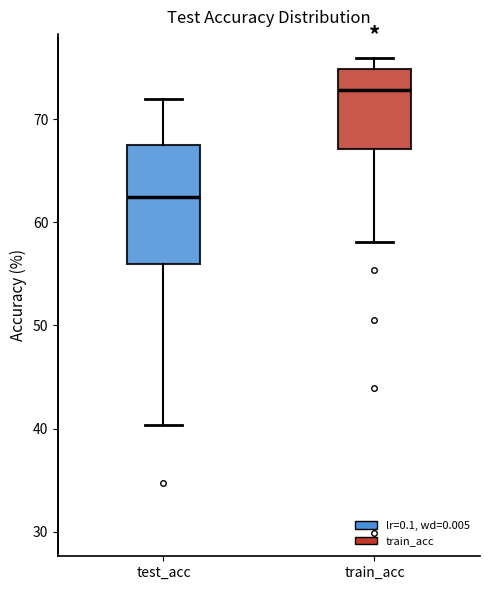

Reading left to right, read every box against the y-axis: the position of its median line, the range the box covers, and the ends of its whiskers. The values are not printed on the chart, so give them approximately, as read against the axis.

test_acc: median 62, box 56 to 68, whiskers 40 to 72
train_acc: median 73, box 67 to 75, whiskers 58 to 76